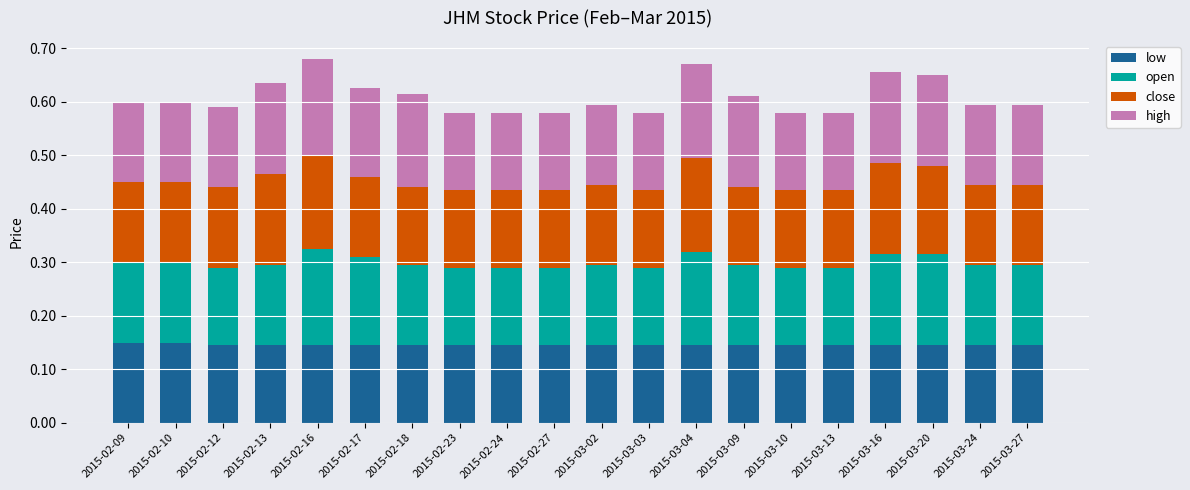

Is it true that low equals 0.3 at 2015-03-02?

False